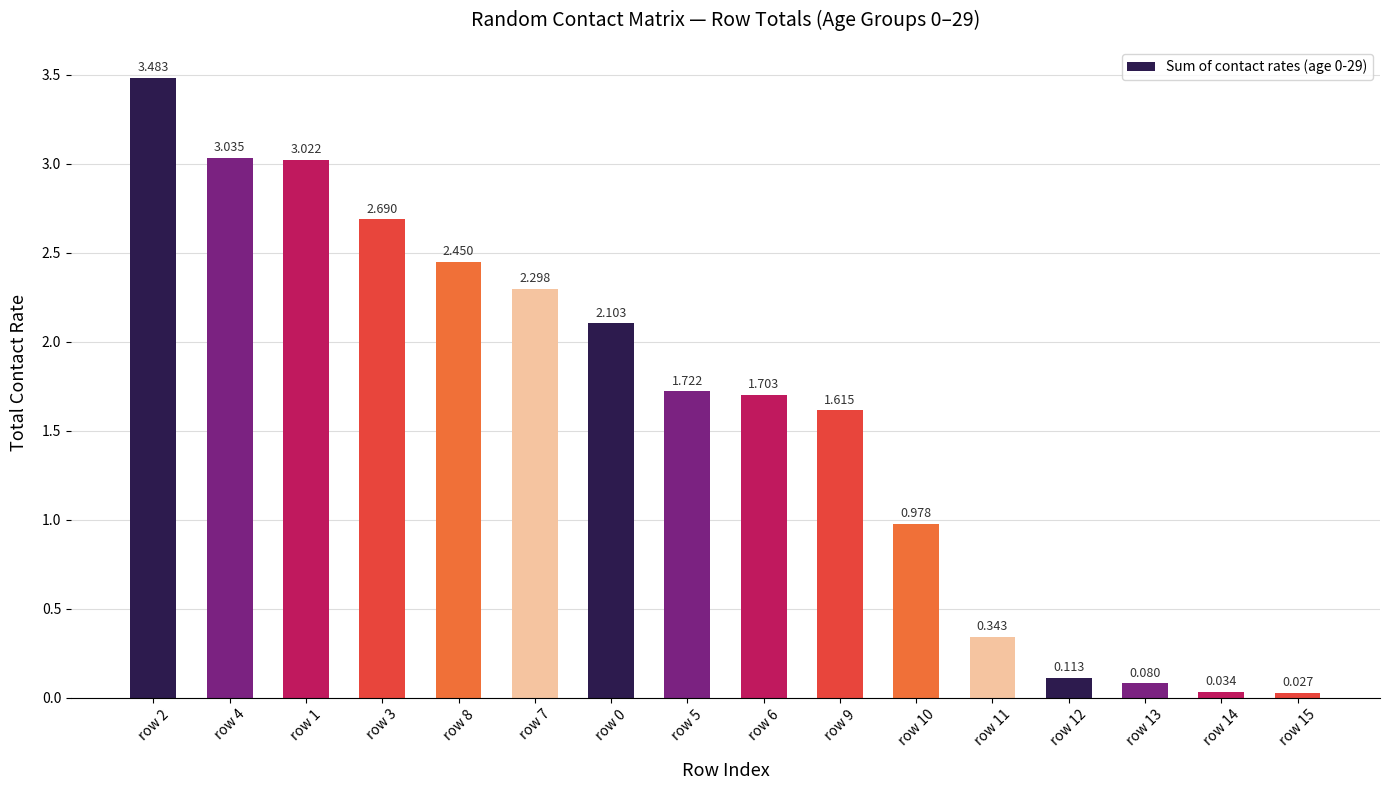

Is it true that the value at row 5 is 1.7?

True